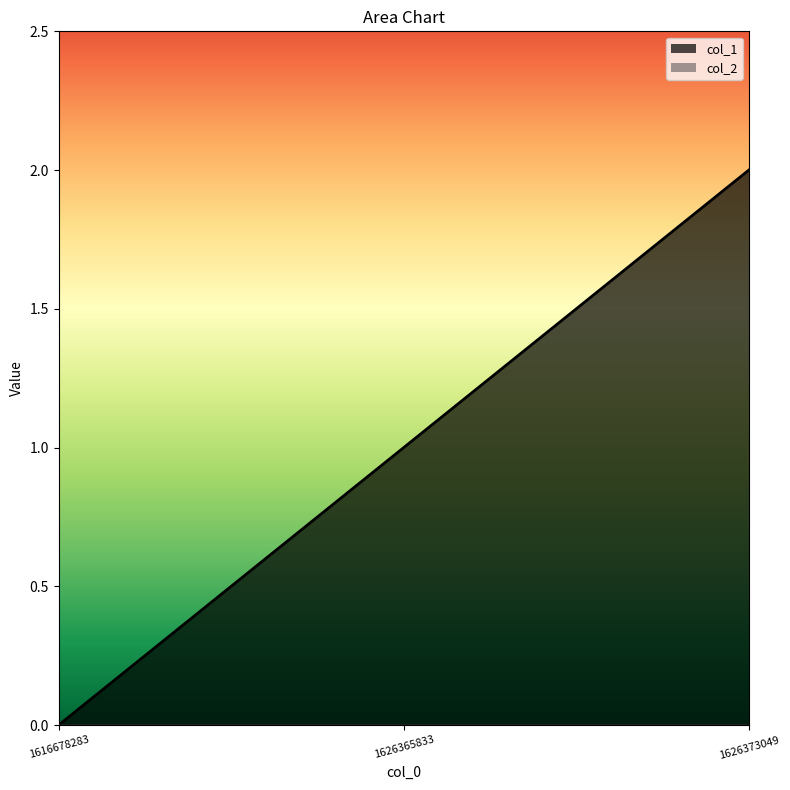

How many data points are less than 1?

1